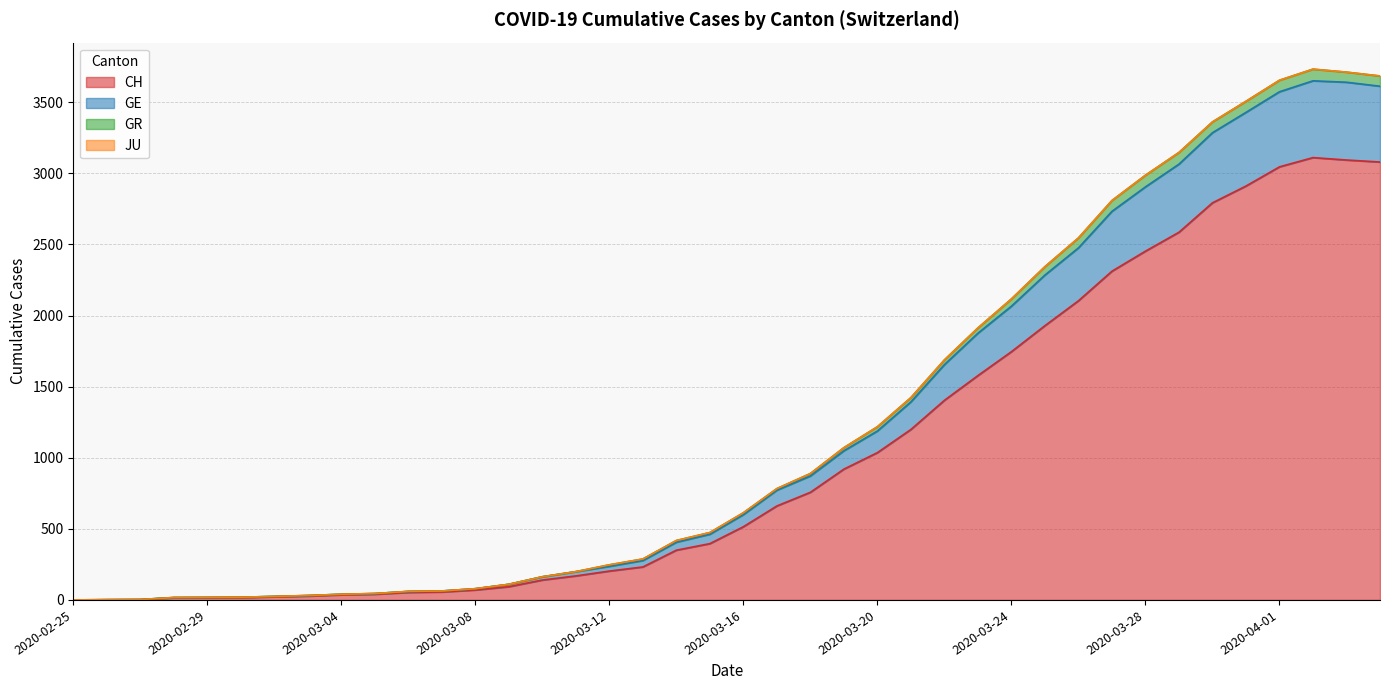

Where does the GR series first go above 613?

2020-03-17